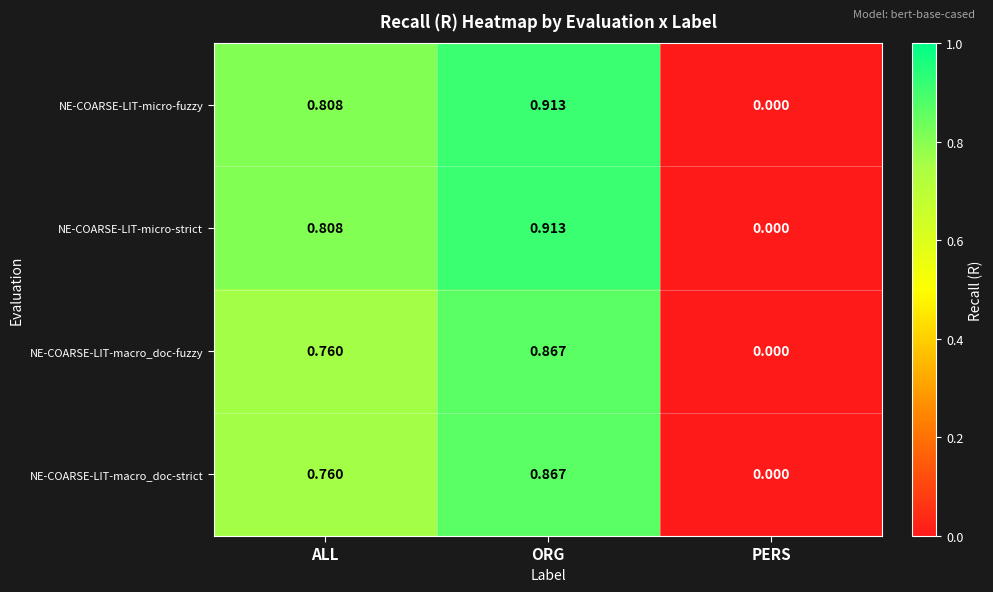

At which category is the sum across all series the highest?

ORG